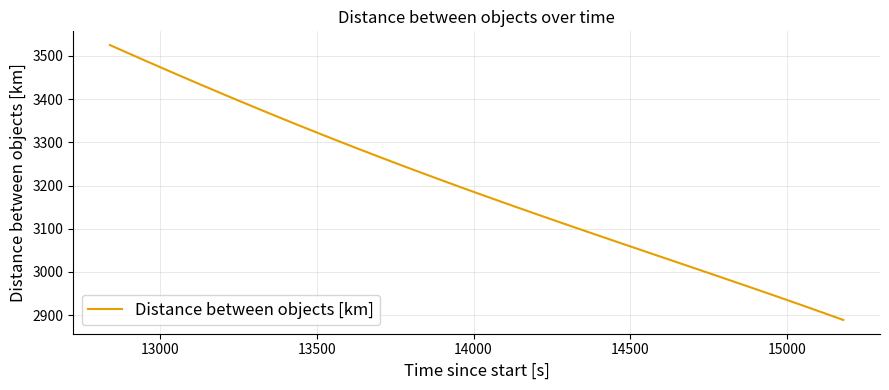

What is the maximum value shown in the chart?

3525.1